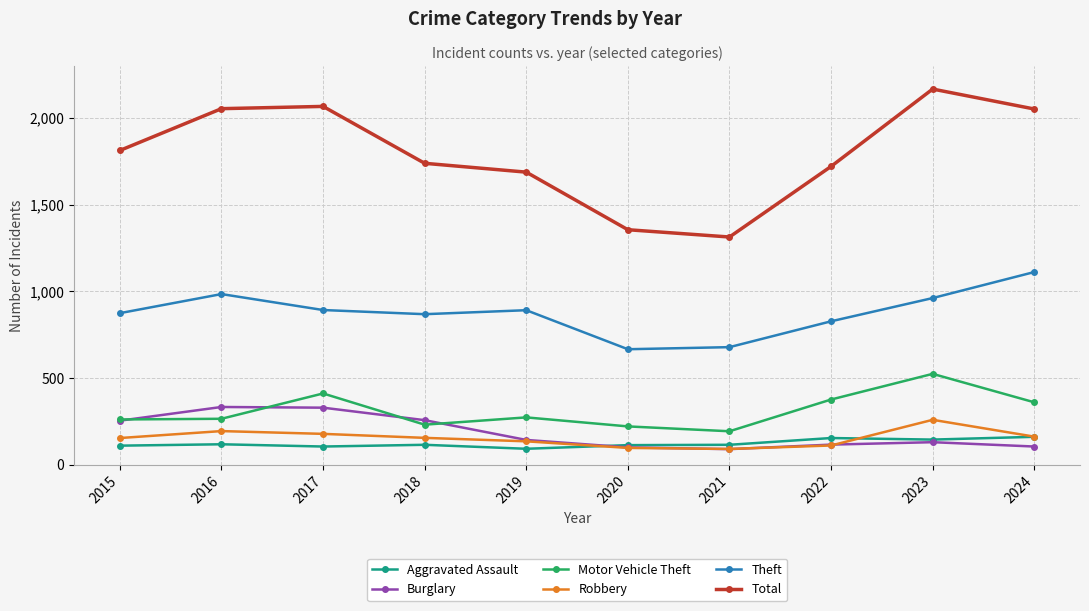

What is the value of the Motor Vehicle Theft point at the 2nd from the left?

265